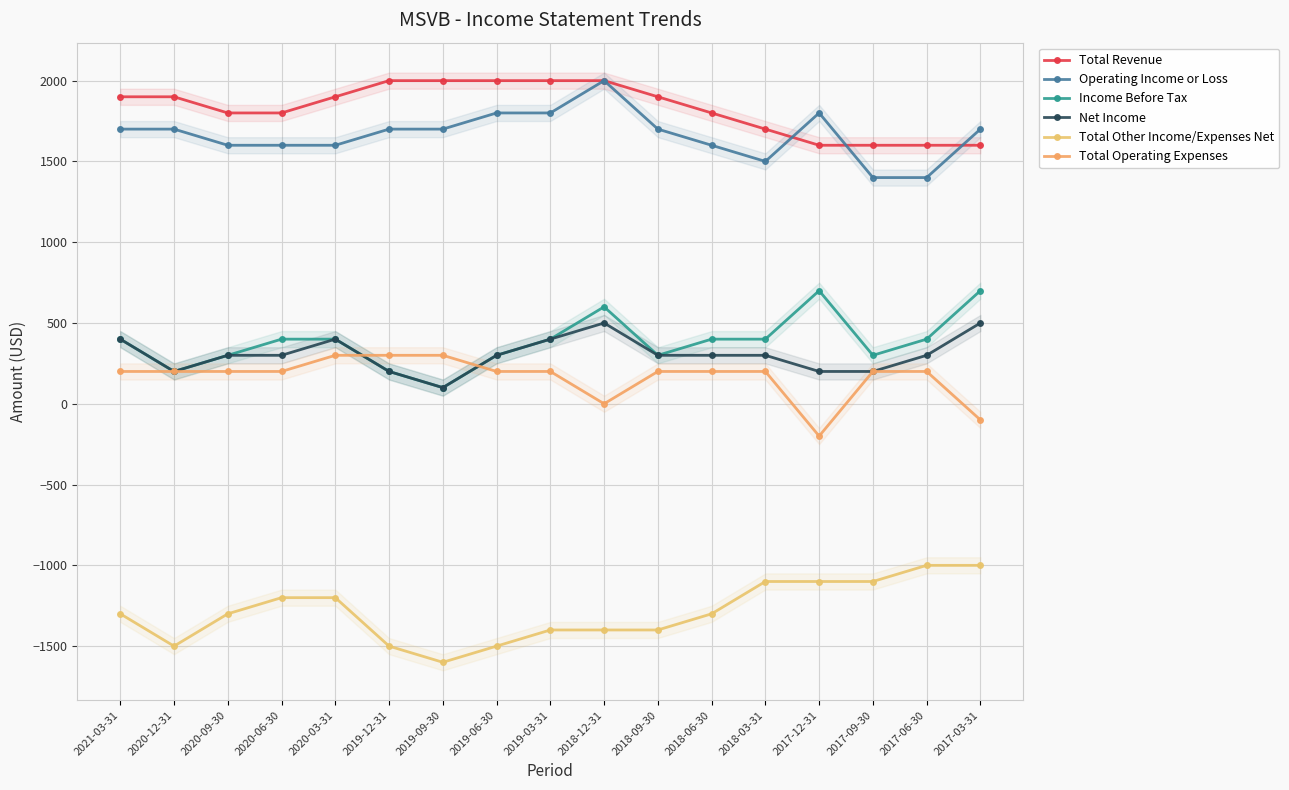

At 2020-06-30, list the series in order from largest to smallest.

Total Revenue, Operating Income or Loss, Income Before Tax, Net Income, Total Operating Expenses, Total Other Income/Expenses Net